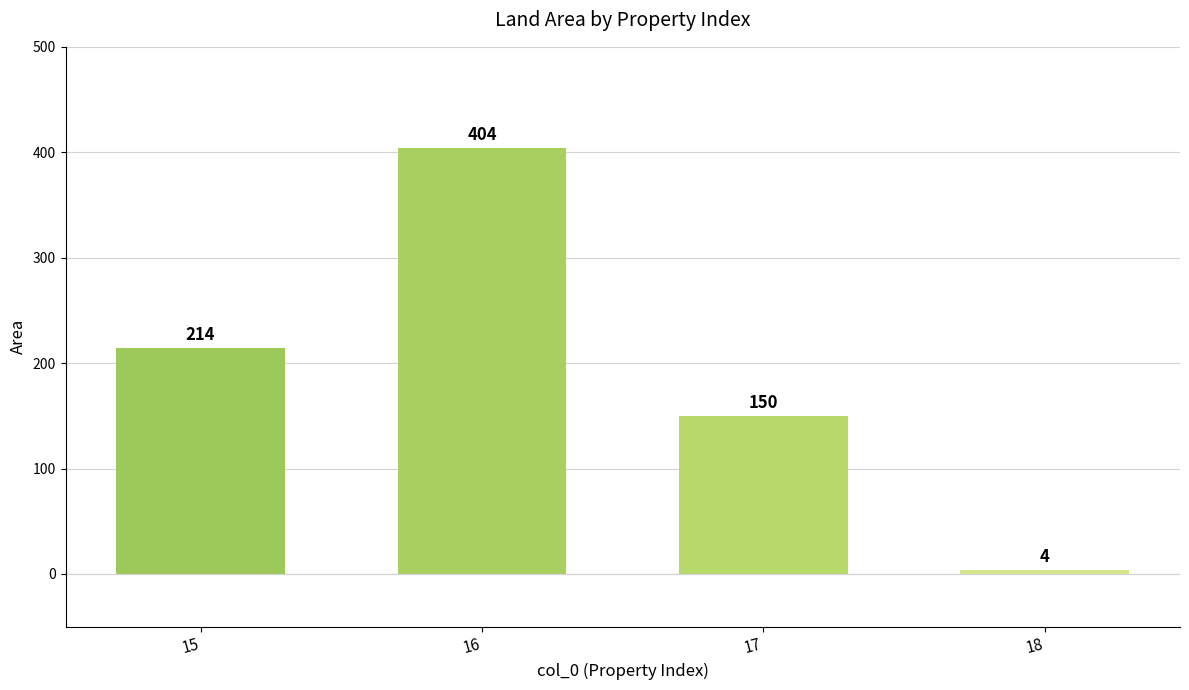

List the labels in order of value, smallest first.

18, 17, 15, 16